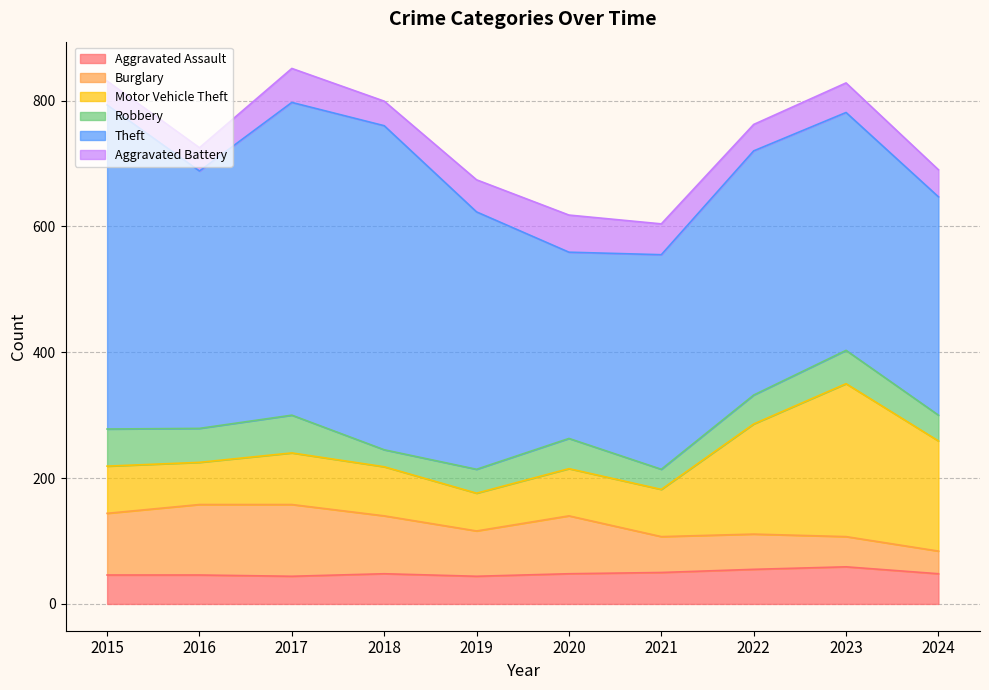

Between 2015 and 2021, which is larger?

2021